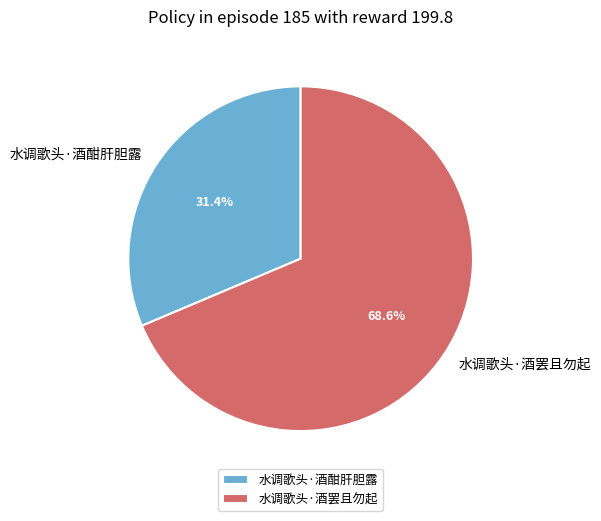

Which has a higher value, 水调歌头·酒酣肝胆露 or 水调歌头·酒罢且勿起?

水调歌头·酒罢且勿起